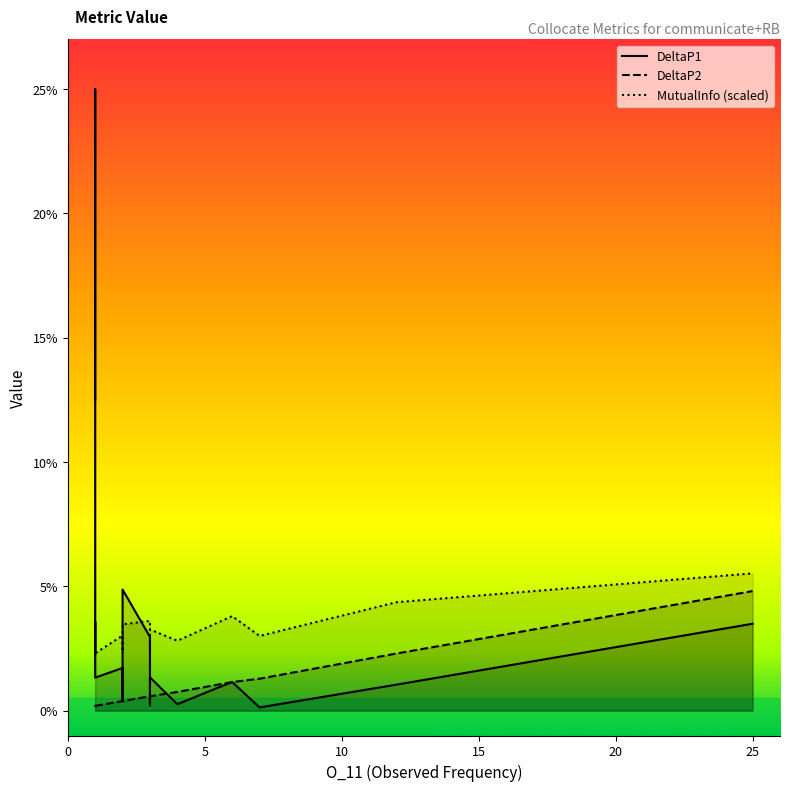

The DeltaP1 series shows 0.1 at 0. True or false?

True